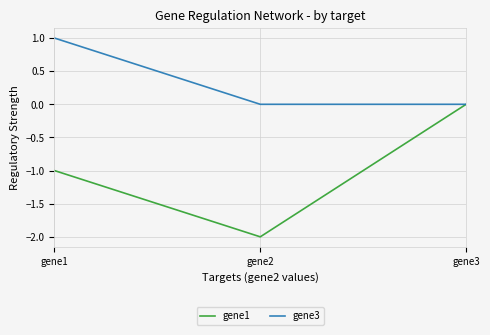

Rank the categories by gene1 value from lowest to highest.

gene2, gene1, gene3